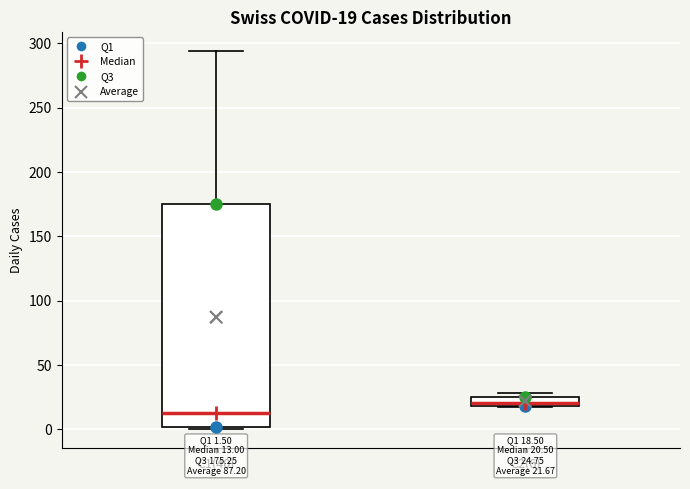

Which box is the tallest, from its lower edge to its upper edge?

C1(40)